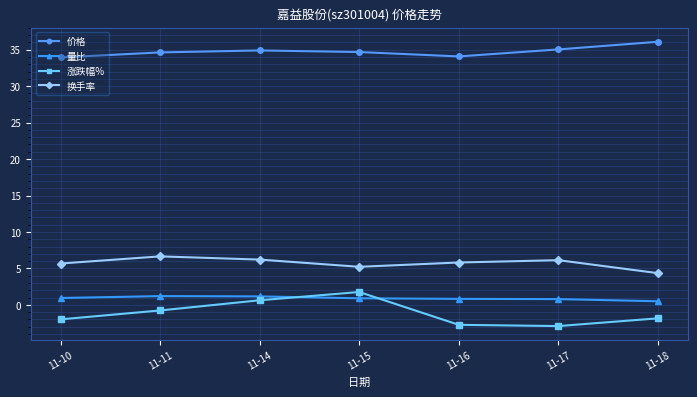

What is the value of the 换手率 point at the 3rd from the left?

6.2